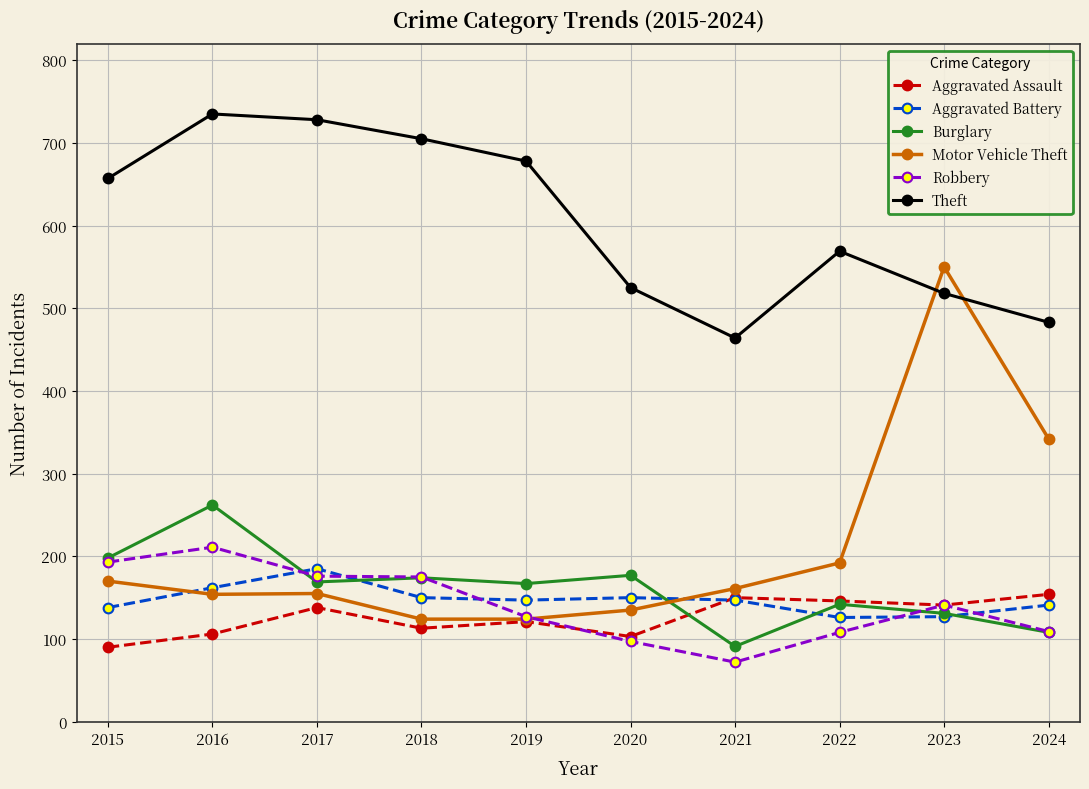

What is the difference between the Aggravated Assault values at 2020 and 2017?

35